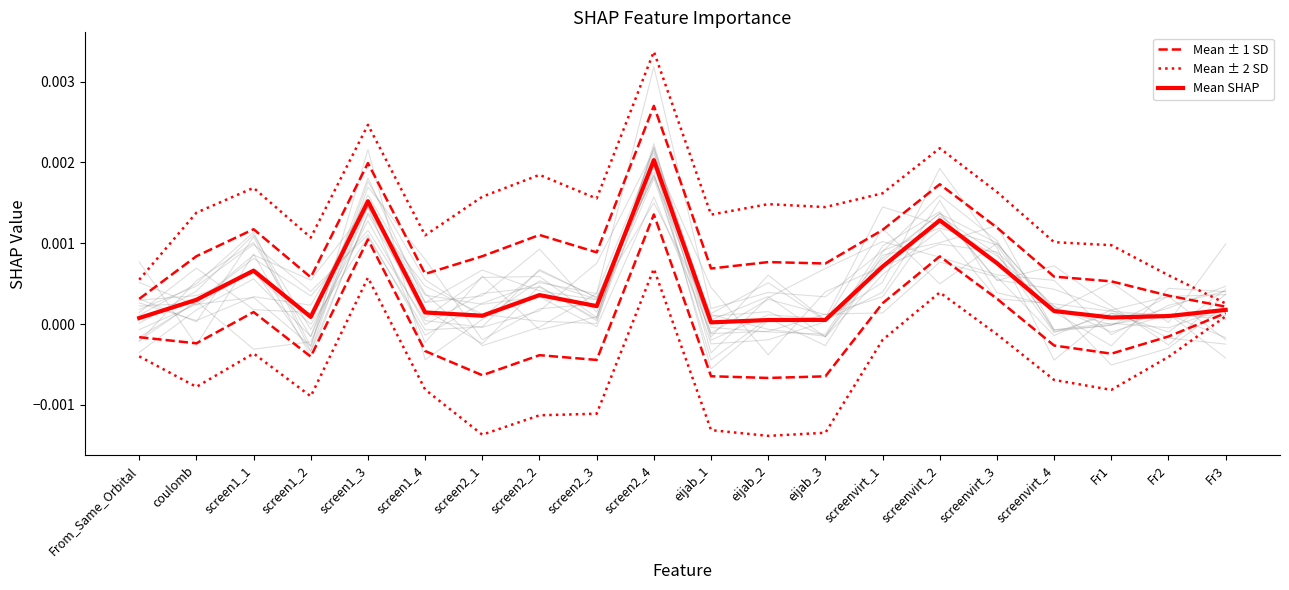

At which label does Mean ± 2 SD reach its peak?

screen2_4